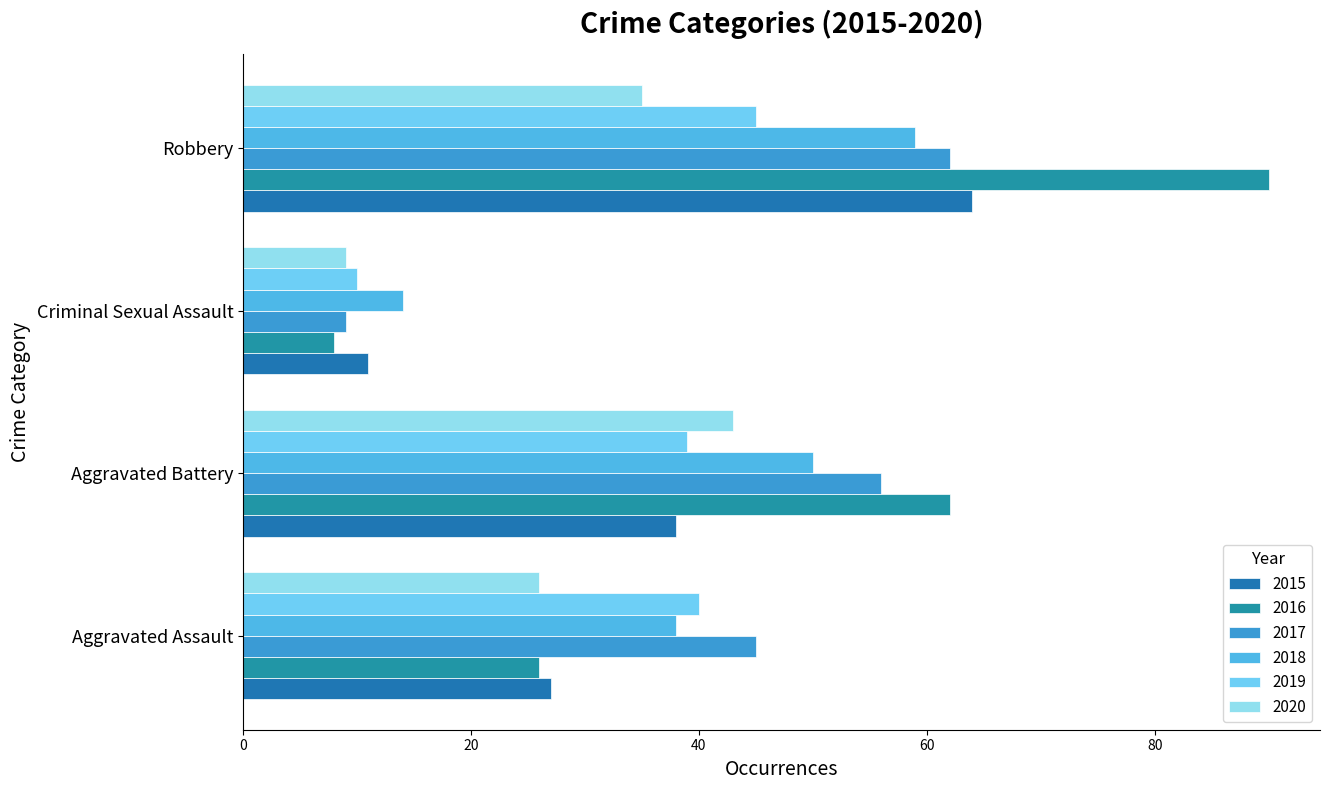

Reading left to right, what are all the values shown in this chart?

2015: Aggravated Assault=27	Aggravated Battery=38	Criminal Sexual Assault=11	Robbery=64
2016: Aggravated Assault=26	Aggravated Battery=62	Criminal Sexual Assault=8	Robbery=90
2017: Aggravated Assault=45	Aggravated Battery=56	Criminal Sexual Assault=9	Robbery=62
2018: Aggravated Assault=38	Aggravated Battery=50	Criminal Sexual Assault=14	Robbery=59
2019: Aggravated Assault=40	Aggravated Battery=39	Criminal Sexual Assault=10	Robbery=45
2020: Aggravated Assault=26	Aggravated Battery=43	Criminal Sexual Assault=9	Robbery=35